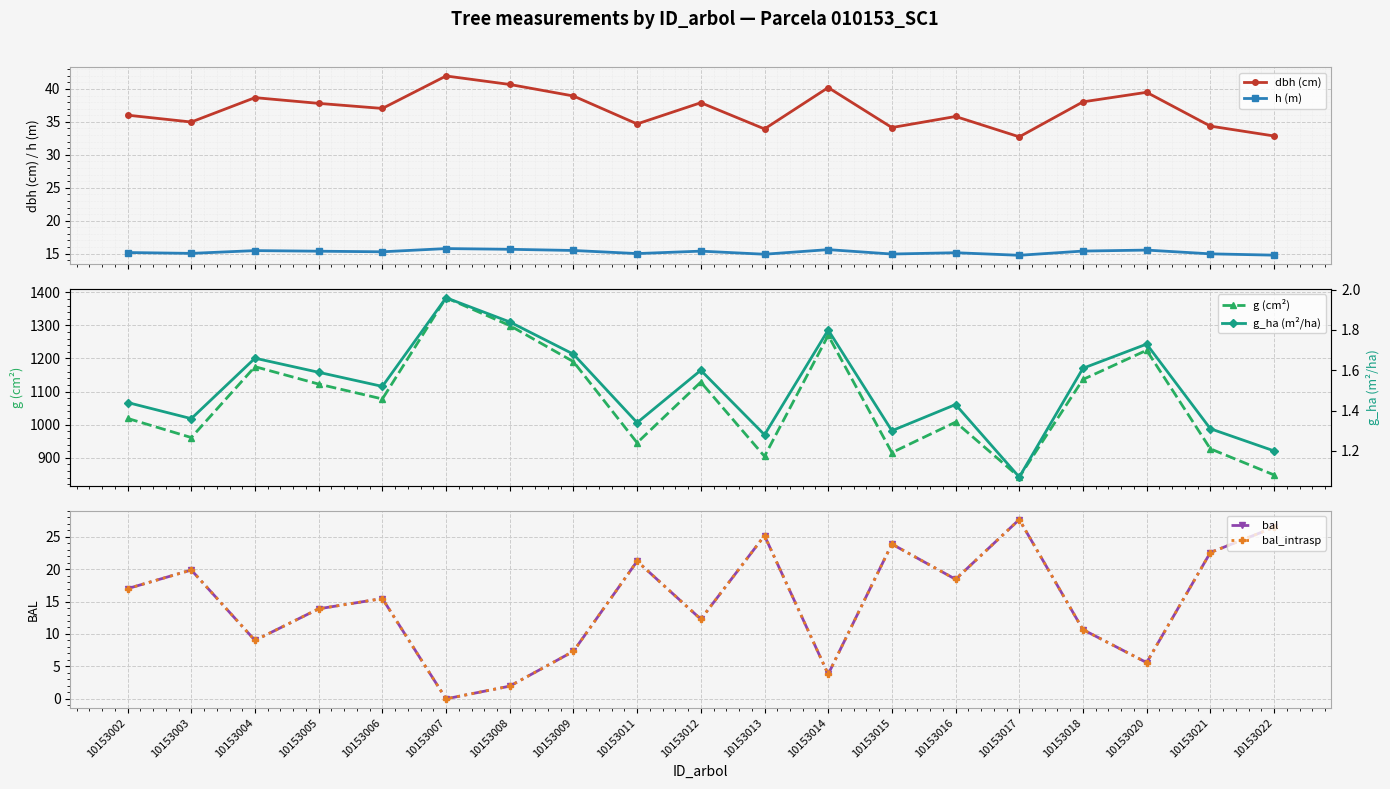

What is the value of the g_ha (m²/ha) point at the 13th from the left?

1.3